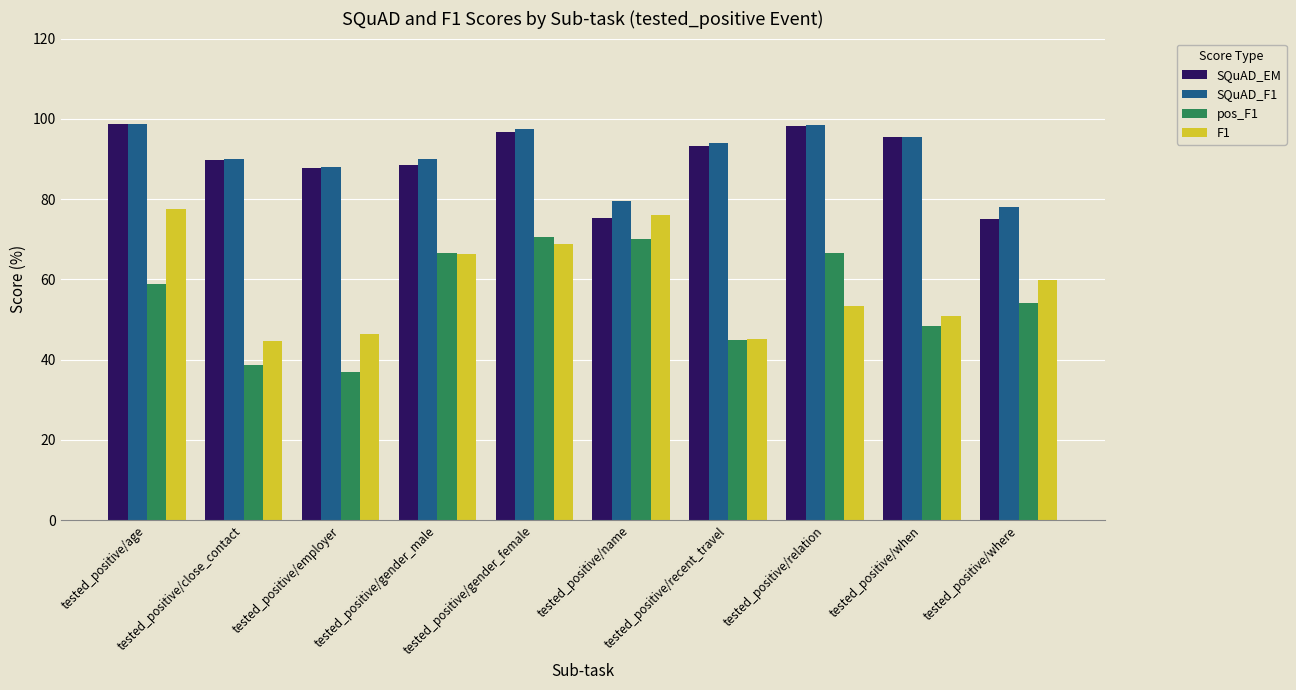

How many distinct data groups are displayed?

4